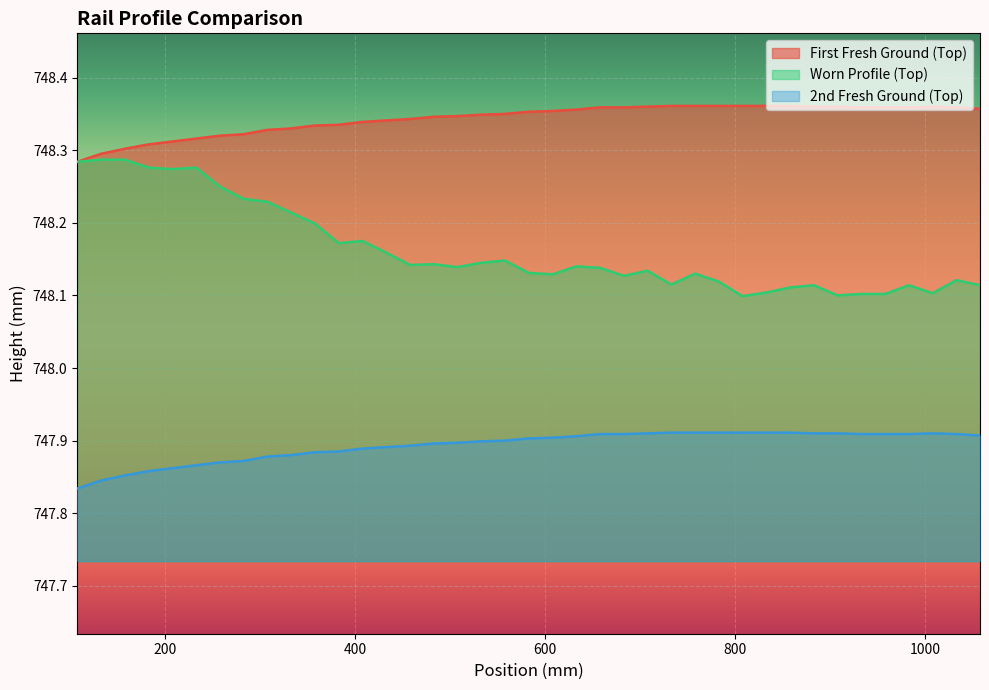

How many lines are shown in the chart?

3